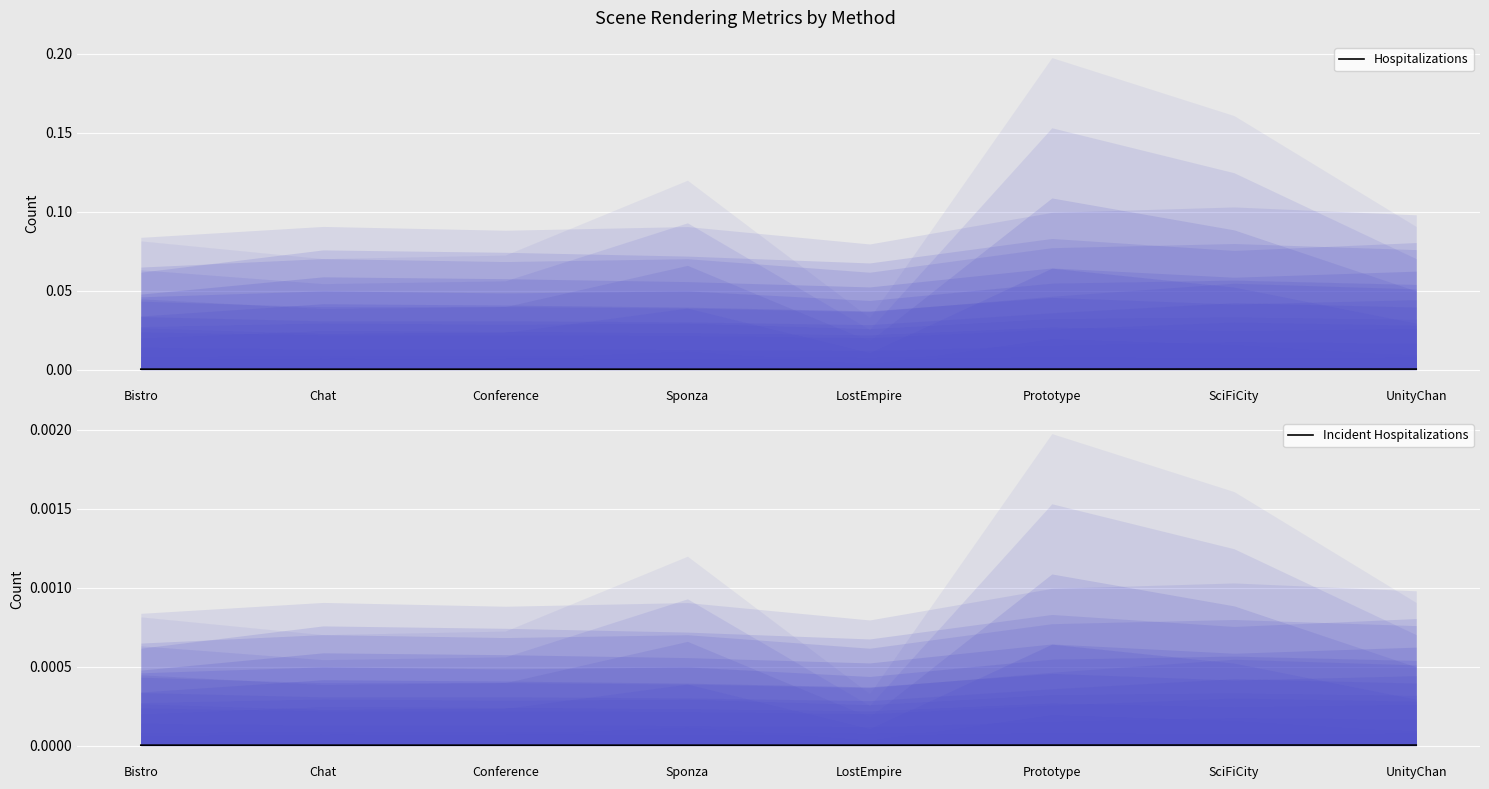

True or false: Hospitalizations and Incident Hospitalizations intersect in this chart.

False